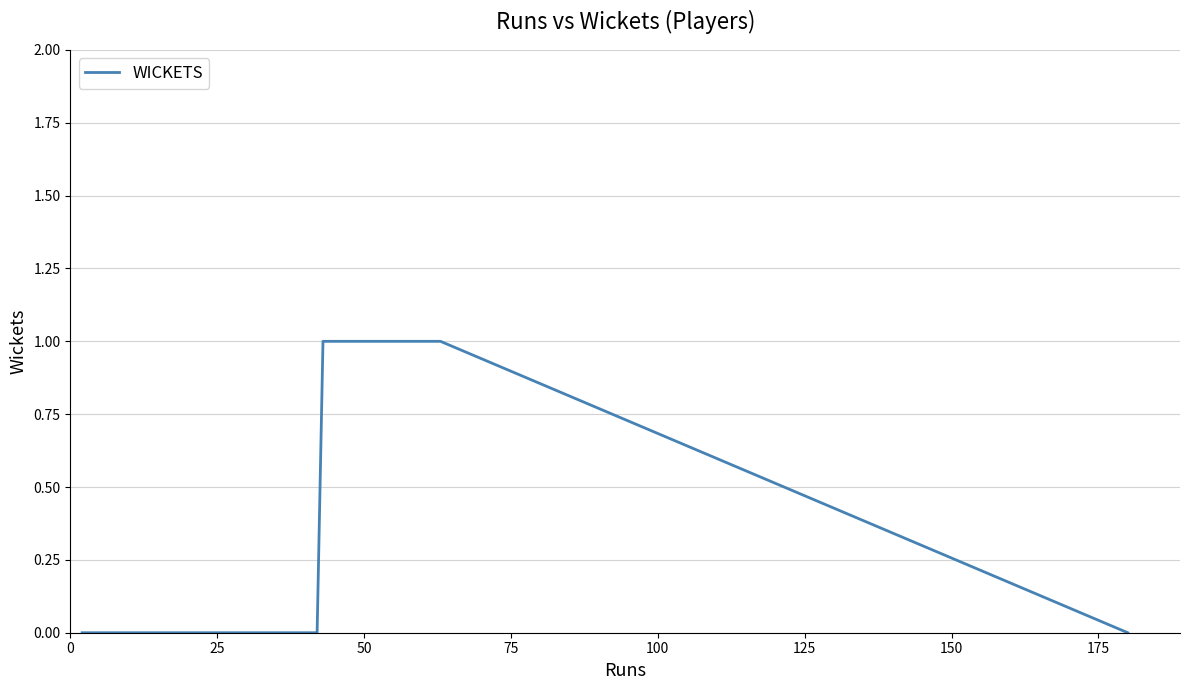

Is this an area chart (filled region under the line)?

No